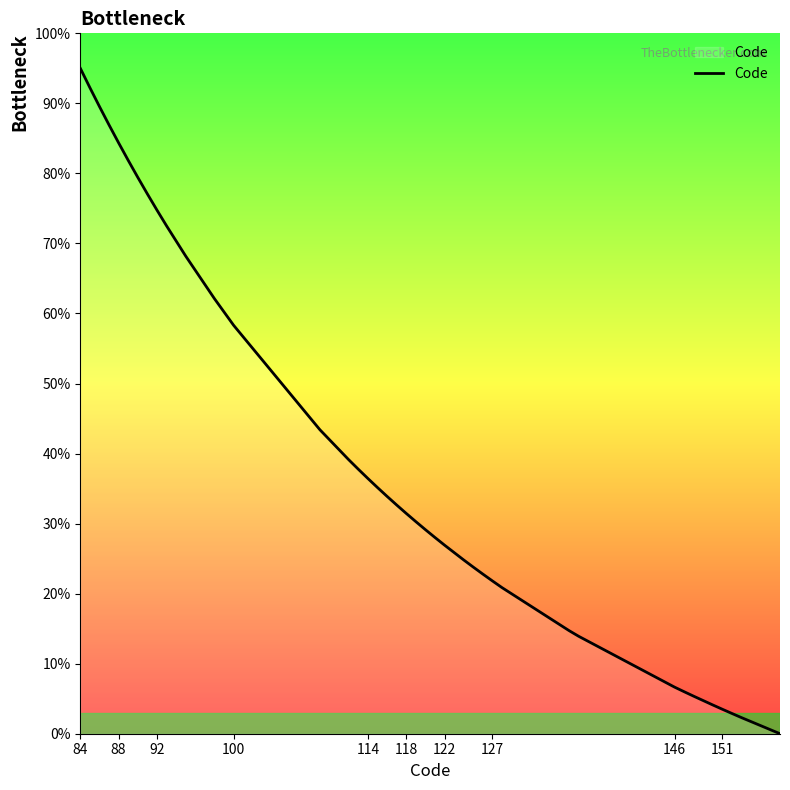

What is the difference between the maximum and minimum values?

95.0